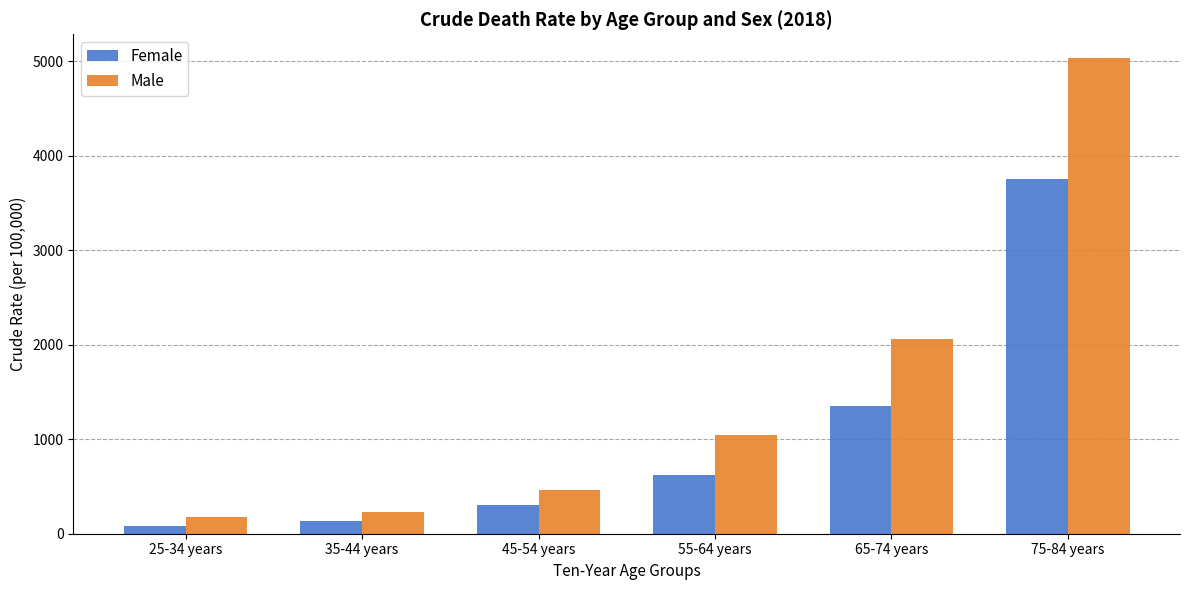

Reading left to right, list all the values displayed in this chart.

Female: 78.2	133.3	299.1	618.2	1352.7	3757.6
Male: 173.0	231.5	466.9	1042.7	2058.3	5033.0